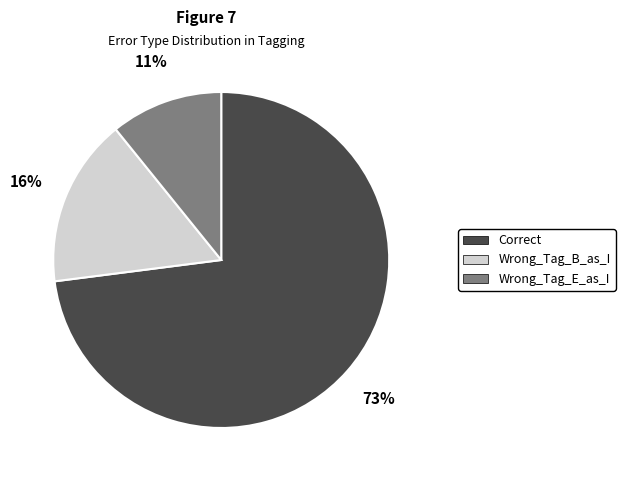

What is the ratio of the value at Wrong_Tag_E_as_I to the value at Wrong_Tag_B_as_I?

0.7